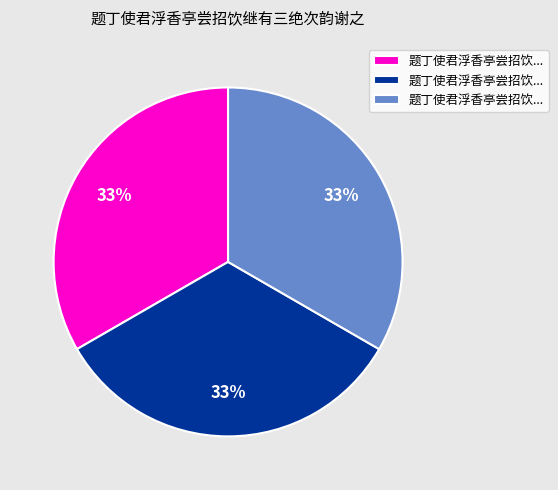

Is there a majority slice in this chart?

No